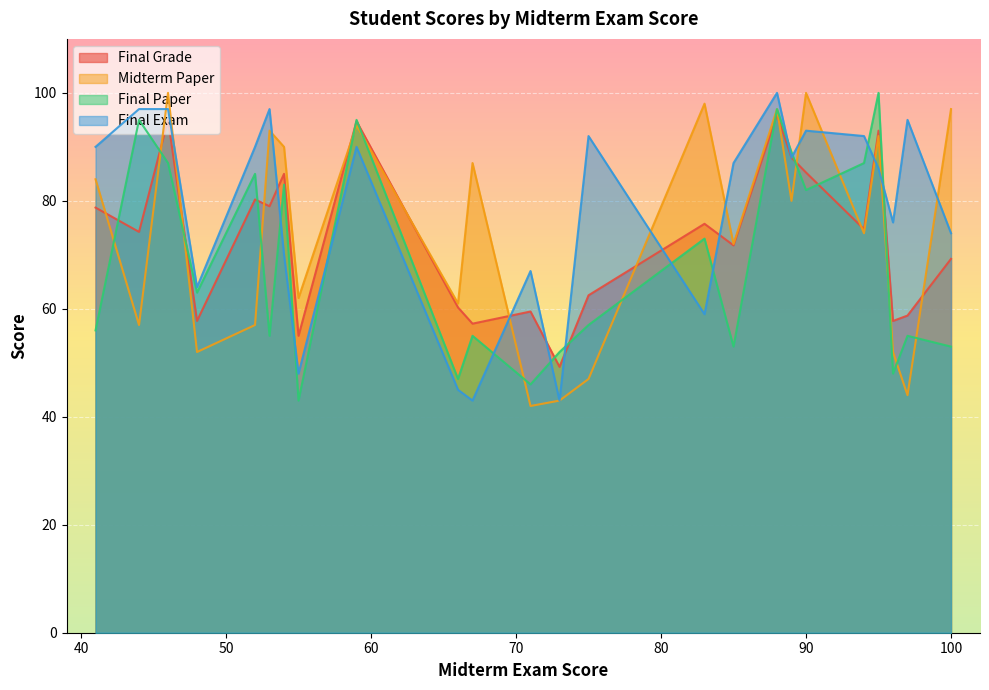

At how many categories does at least one series exceed 47?

24